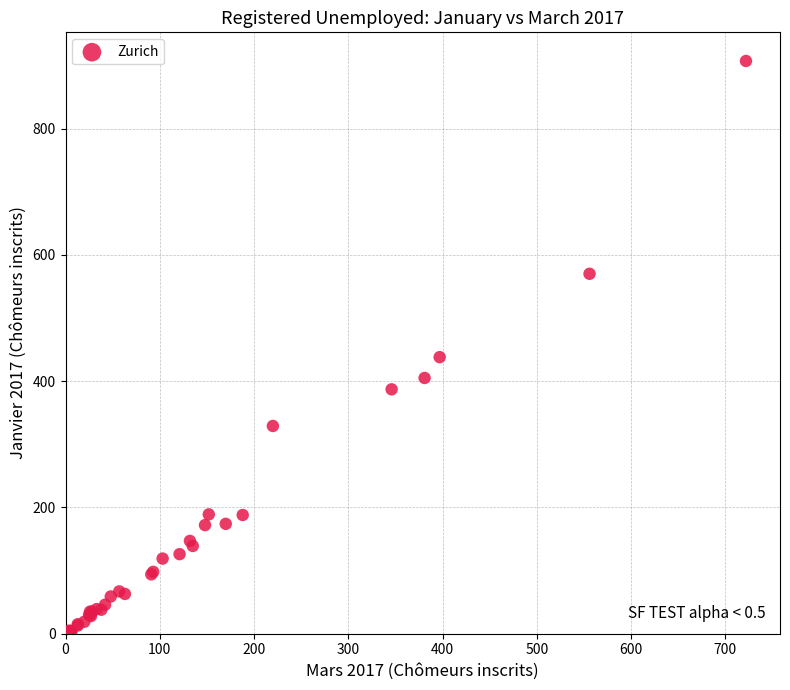

What Y value in the scatter plot is closest to 453?

438